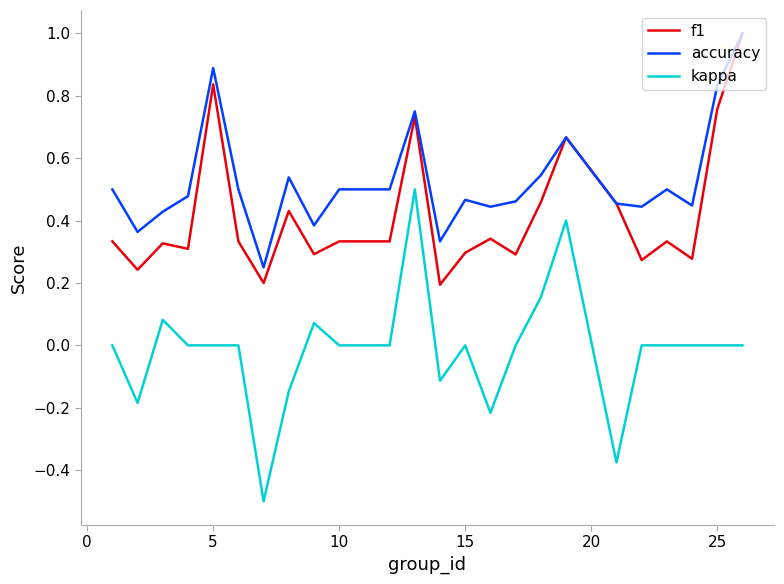

Which series has the widest spread of values?

kappa